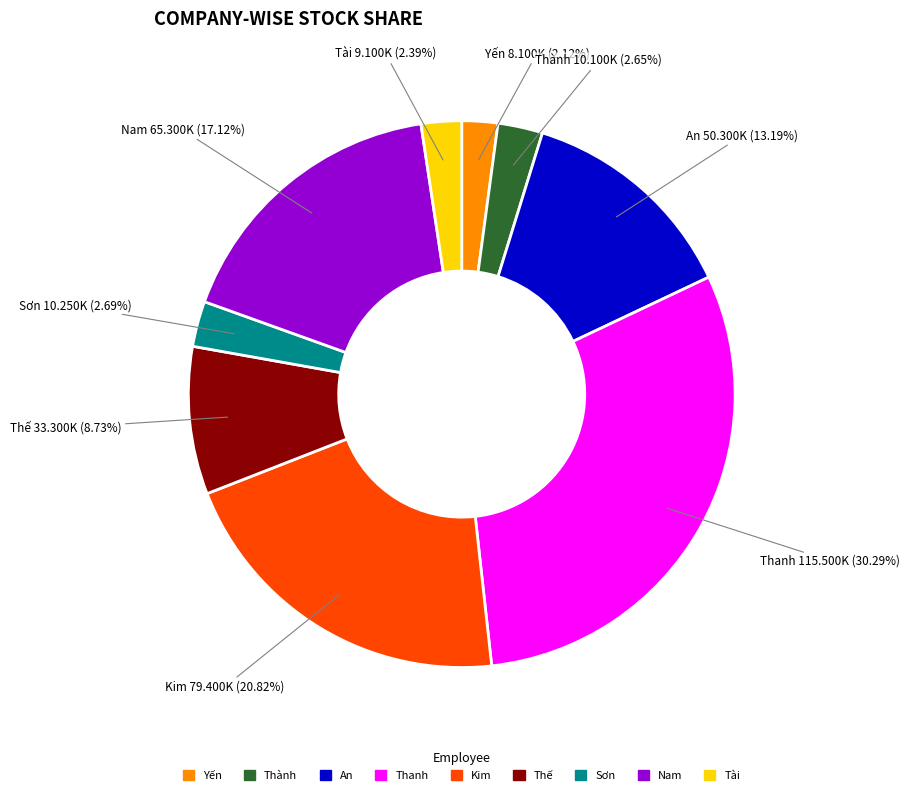

What portion of the pie excludes Sơn?

97.3%